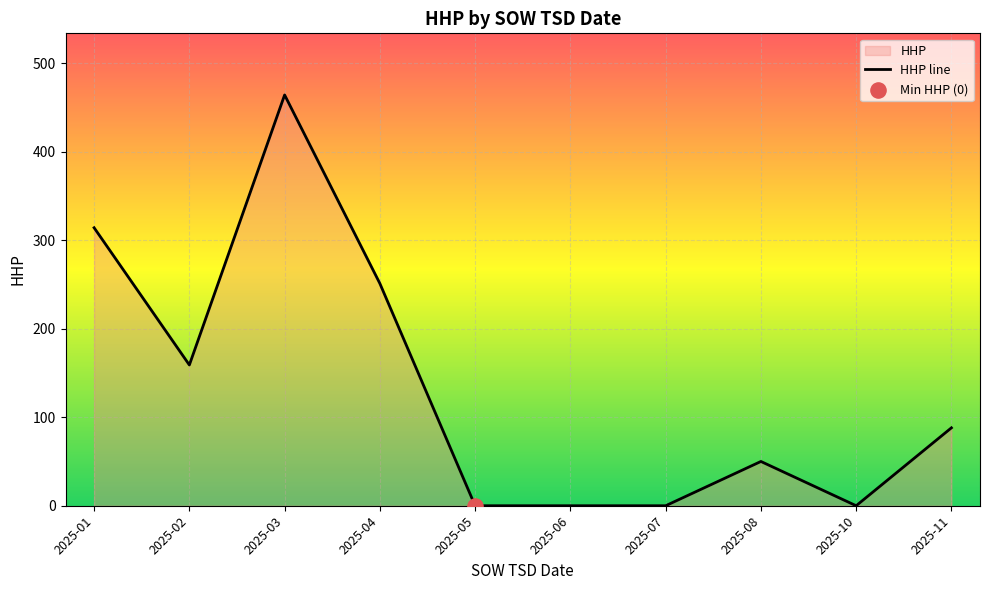

Between 2025-05 and 2025-04, which is larger?

2025-04